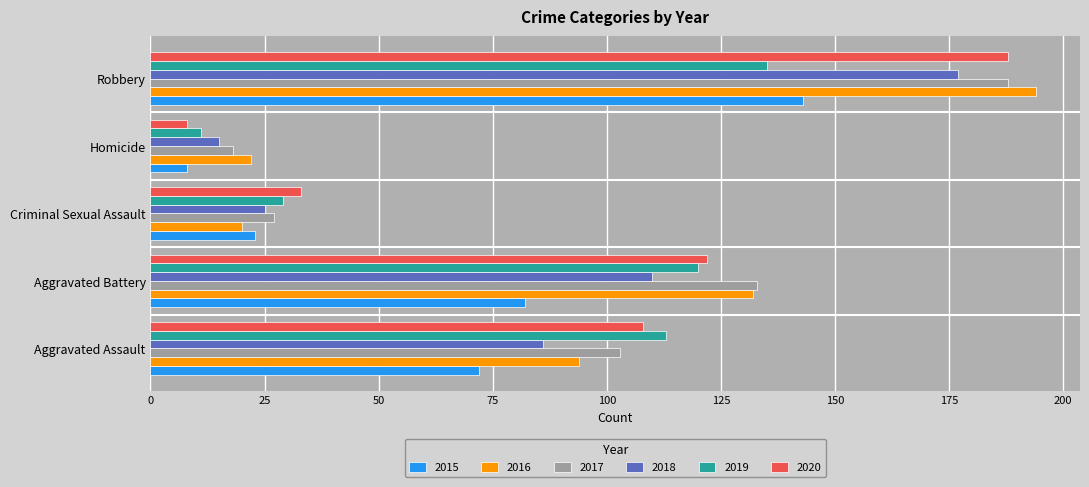

What is the total value across all series at Aggravated Battery?

699